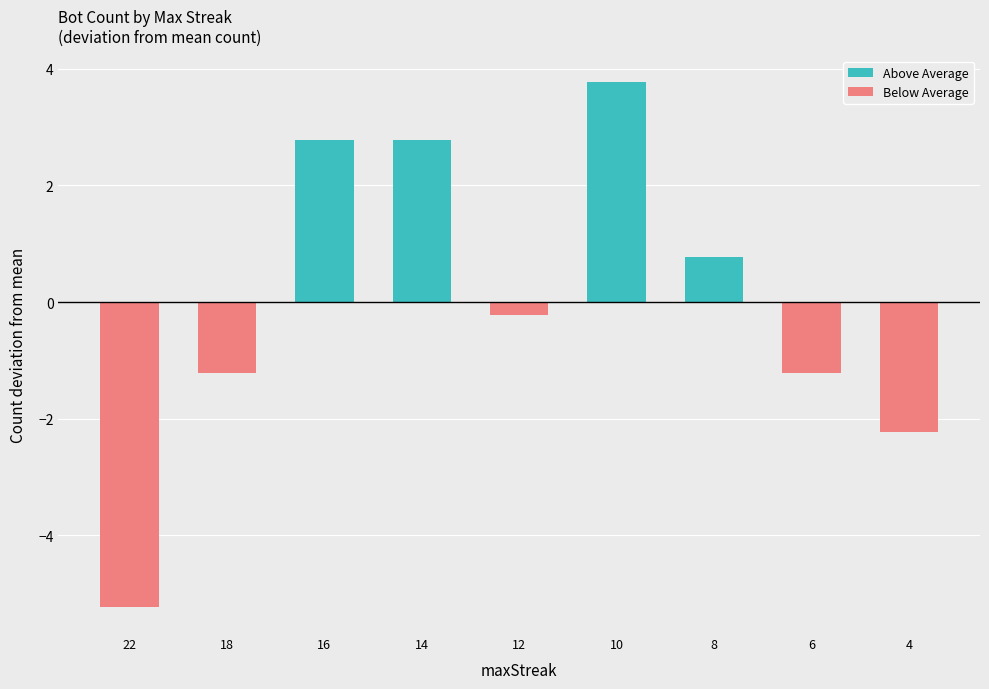

What is the sum of the Above Average values at 8 and 6?

0.8